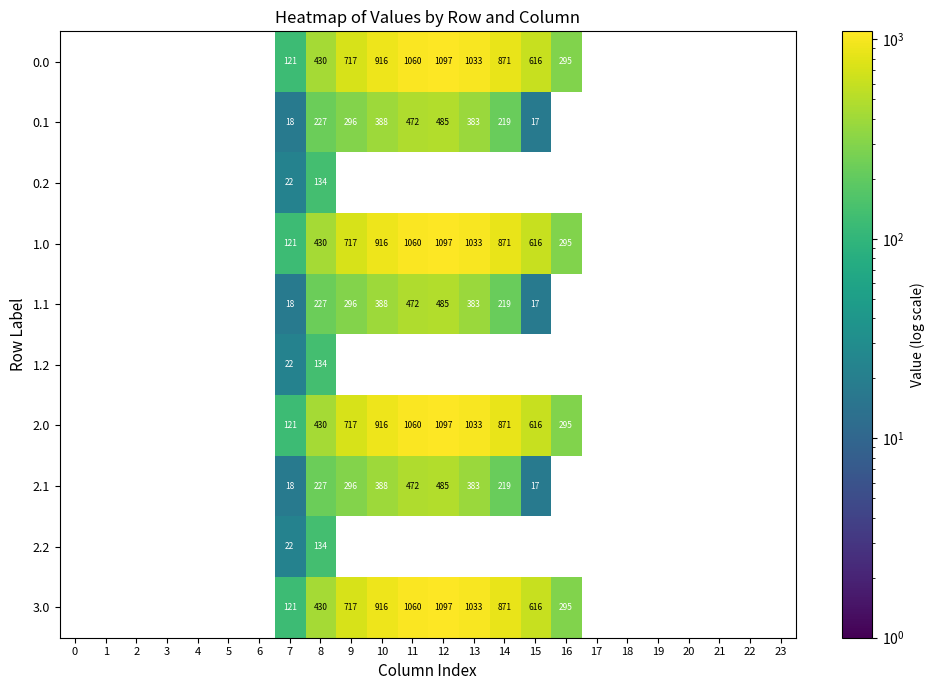

Count the number of data series in this chart.

10